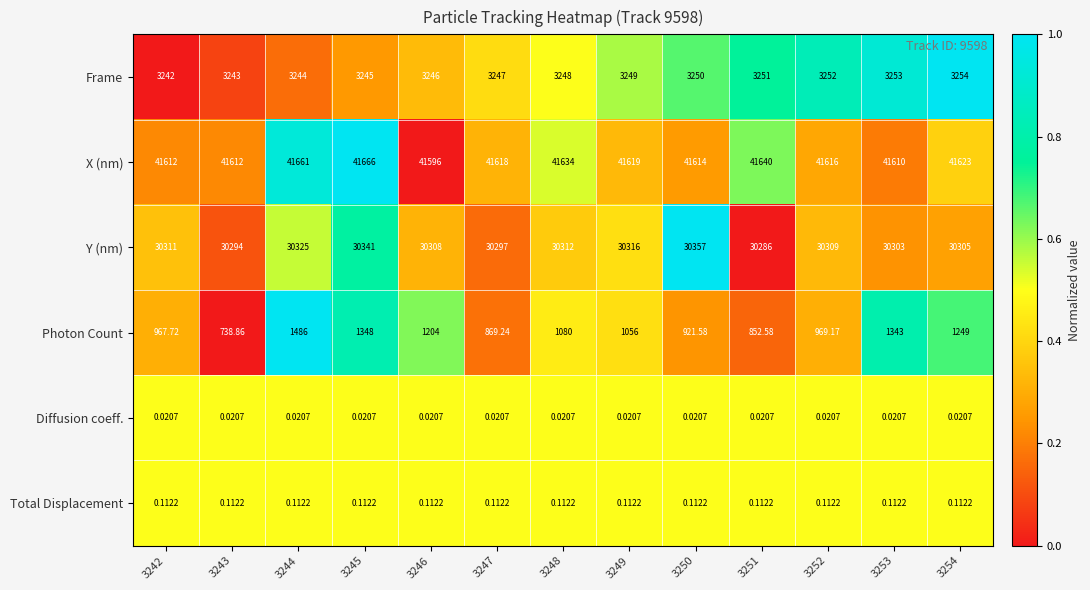

What is the difference between the highest and lowest values at 3245?

41666.0